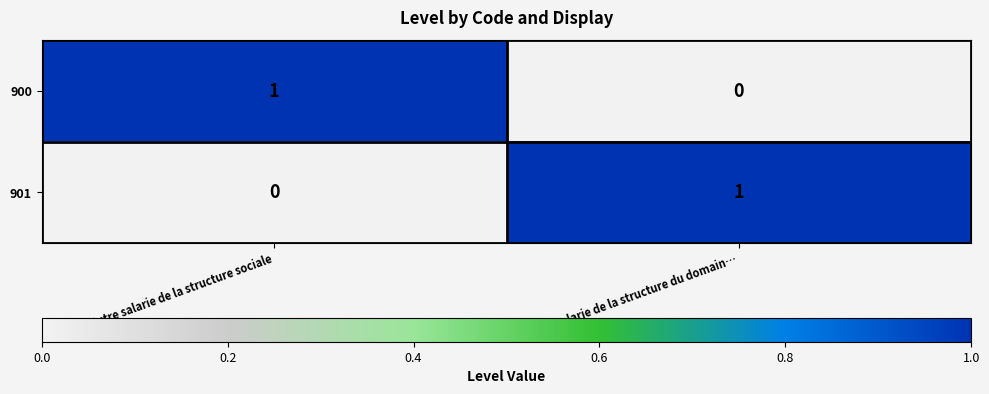

At which label is 901 closest to 0?

Autre salarie de la structure sociale